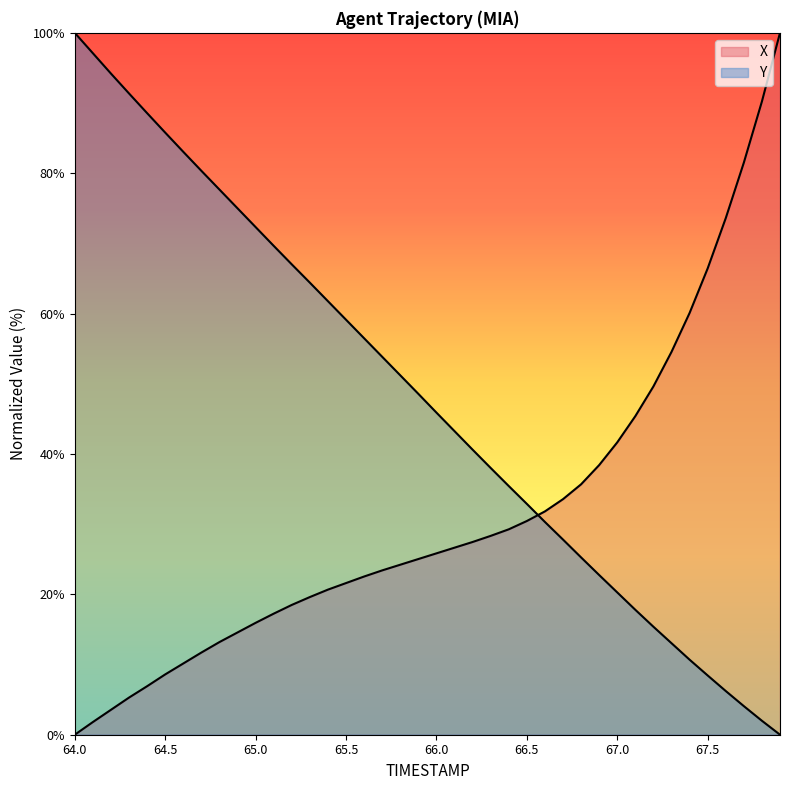

What is the difference between the second highest and second lowest values in the X series?

88.4